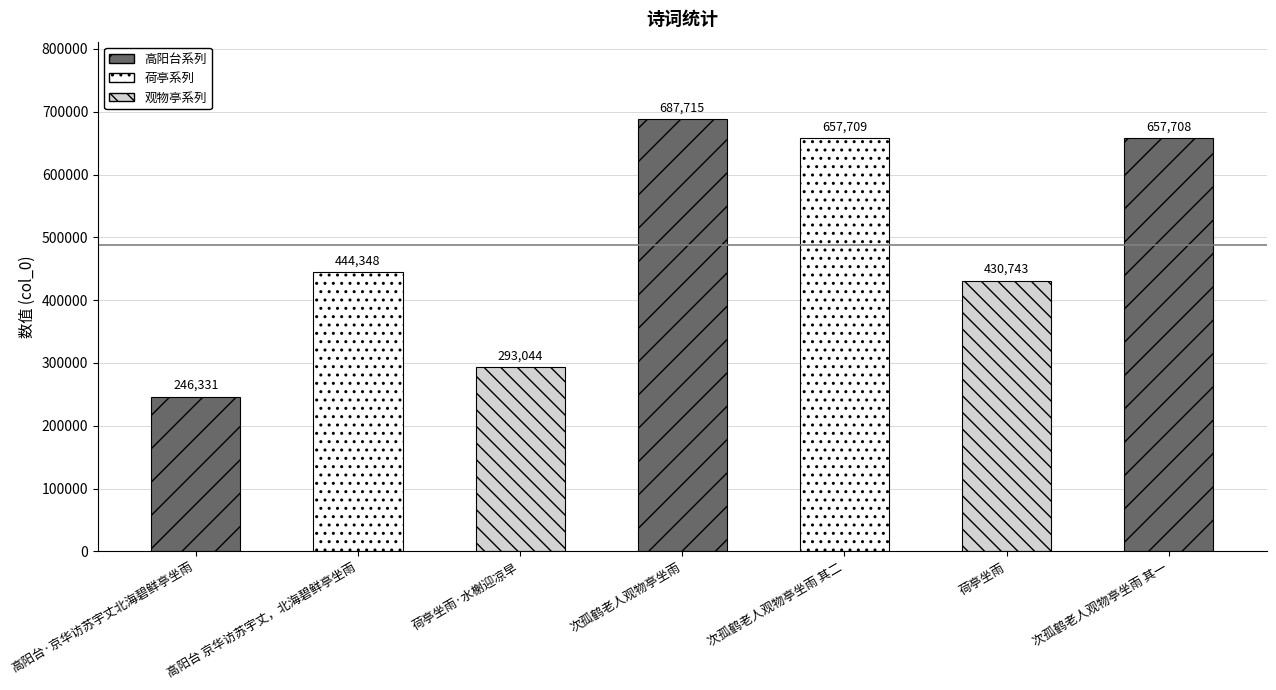

What is the approximate value at 荷亭坐雨?

430743